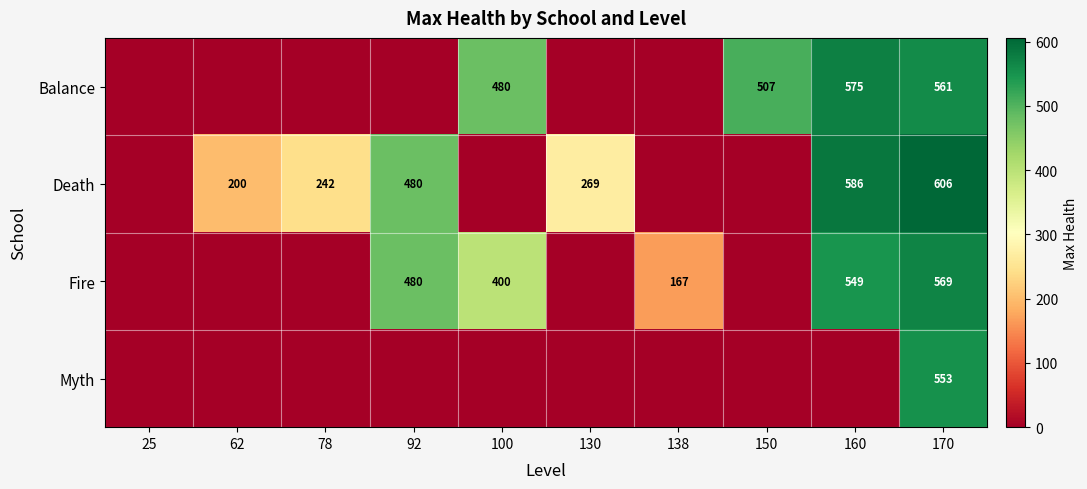

At which category is the sum across all series the highest?

170